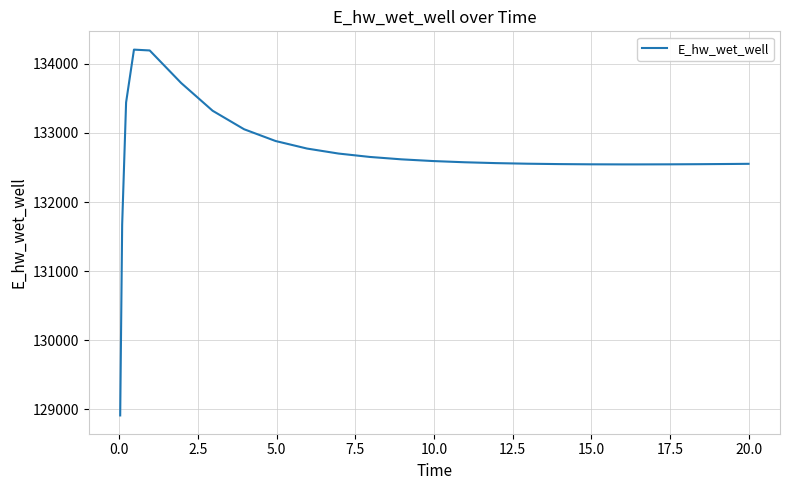

What is the minimum value shown in the chart?

128913.1